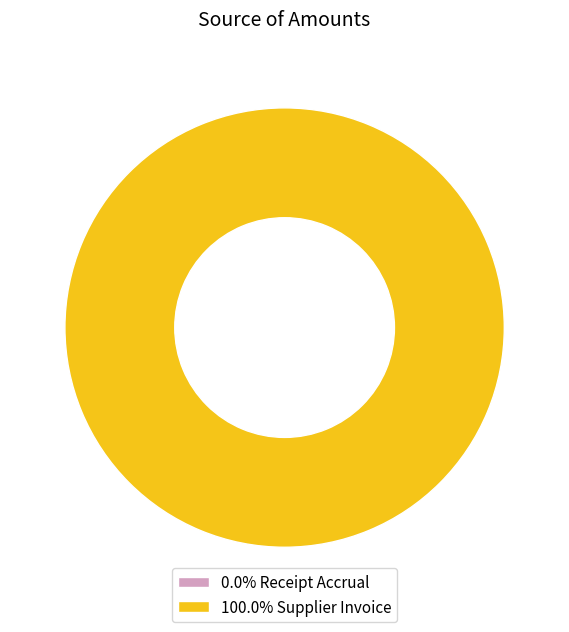

Which category has the smallest portion of the pie?

Receipt Accrual